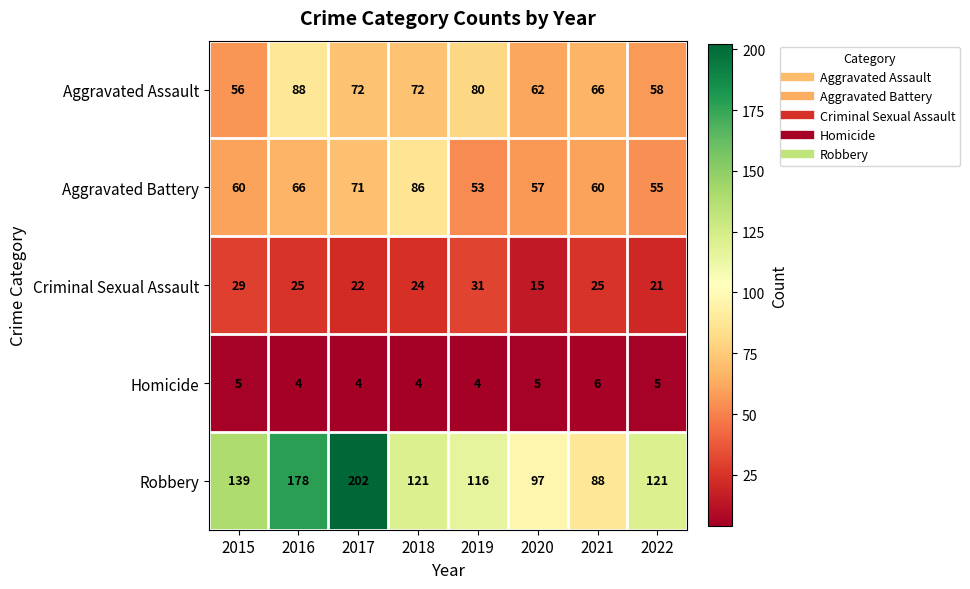

What is the smallest value displayed?

4